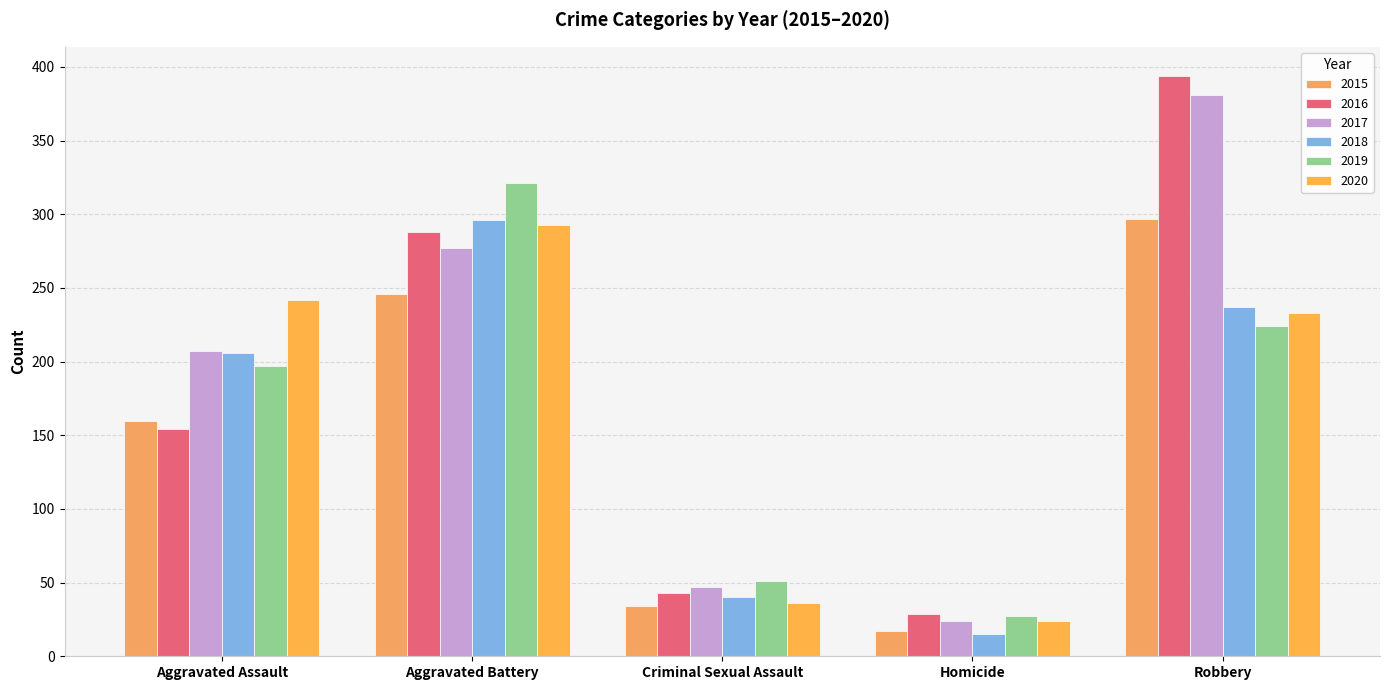

What is the label of the 2nd bar from the left?

Aggravated Battery